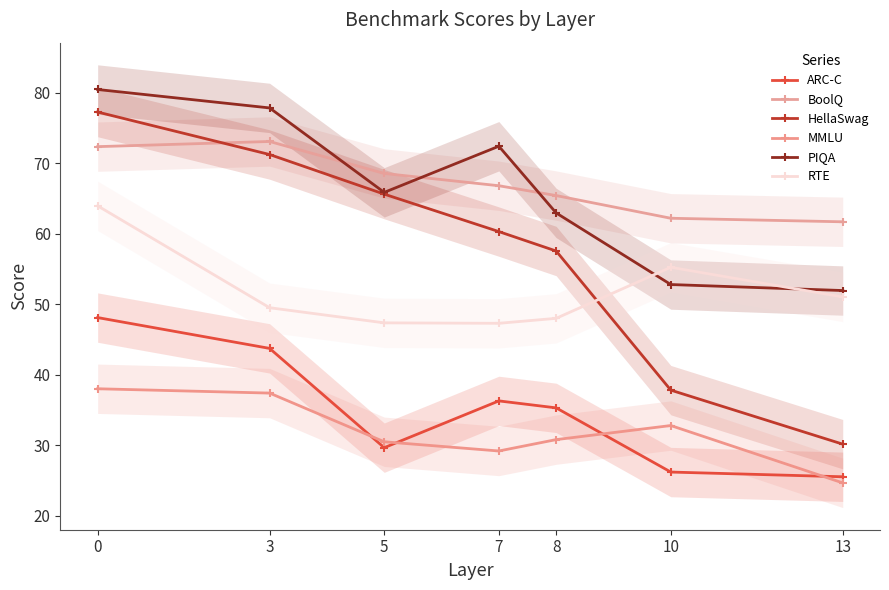

Is it true that BoolQ equals 40.7 at 3?

False